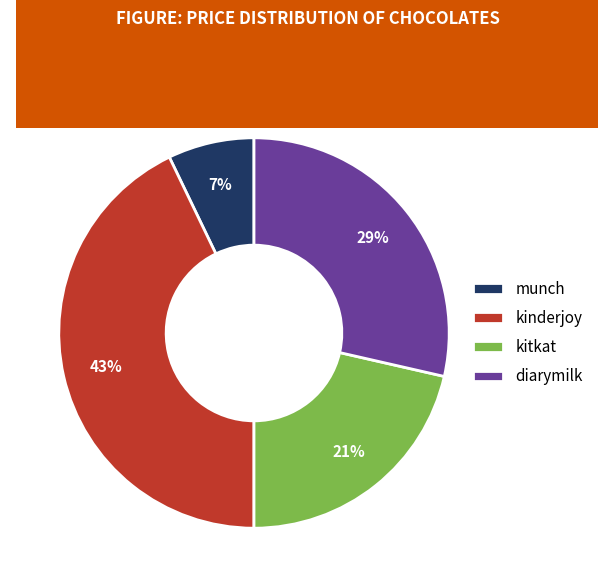

Rank the categories by value from lowest to highest.

munch, kitkat, diarymilk, kinderjoy